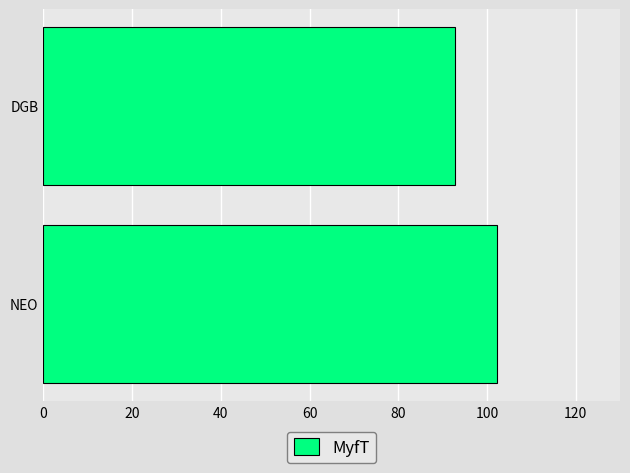

Which has a higher value, DGB or NEO?

NEO